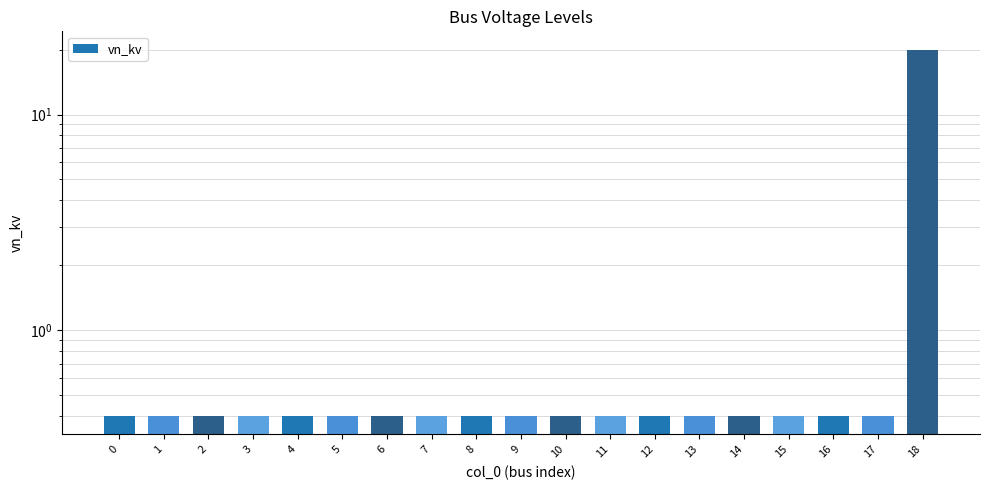

Reading left to right, what are all the values shown in this chart?

0.4	0.4	0.4	0.4	0.4	0.4	0.4	0.4	0.4	0.4	0.4	0.4	0.4	0.4	0.4	0.4	0.4	0.4	20.0